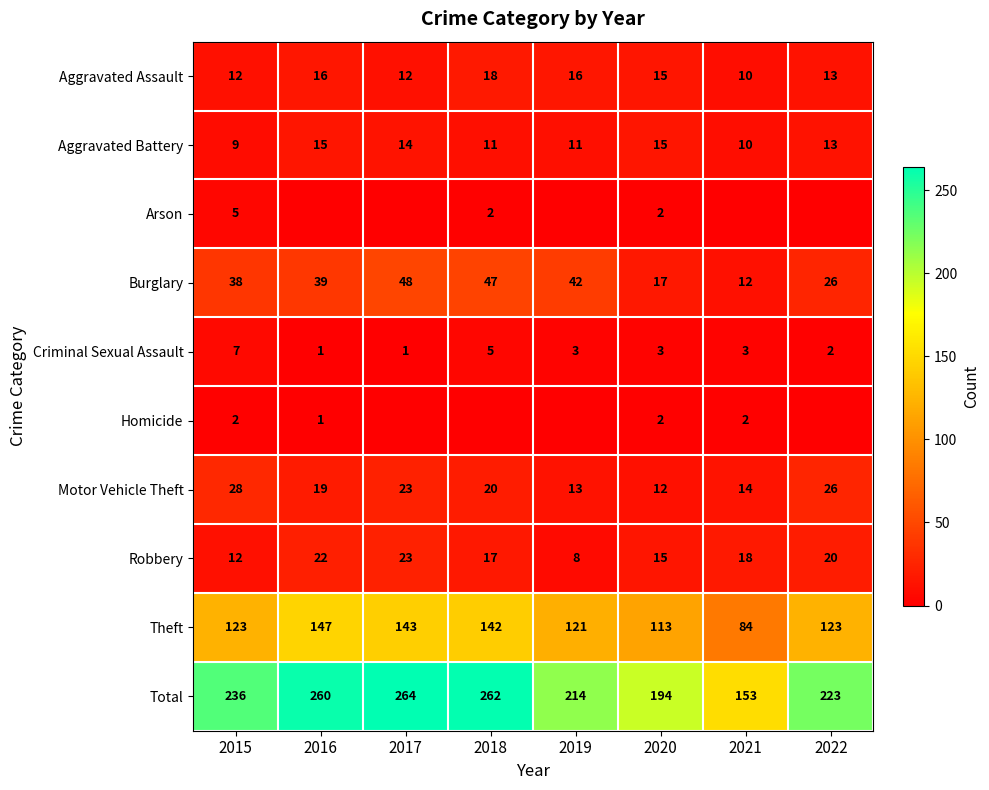

Count the number of categories in the chart.

8